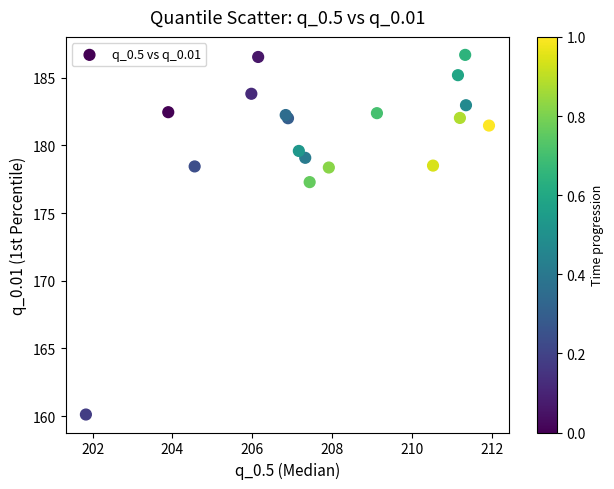

What Y value in the scatter plot is closest to 173?

177.3